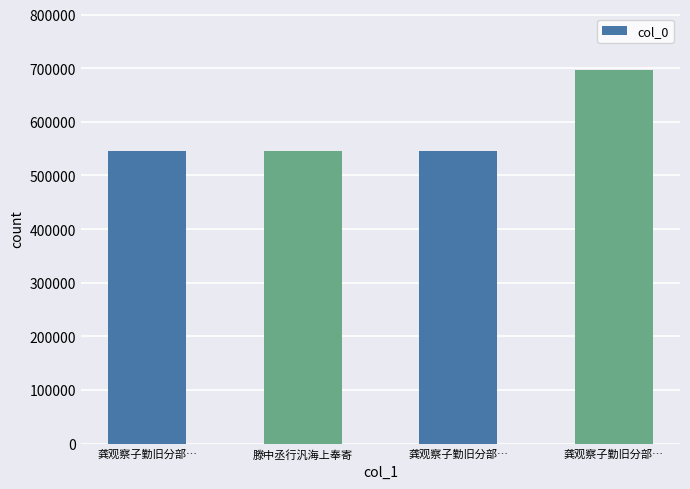

Does the chart contain any negative values?

No